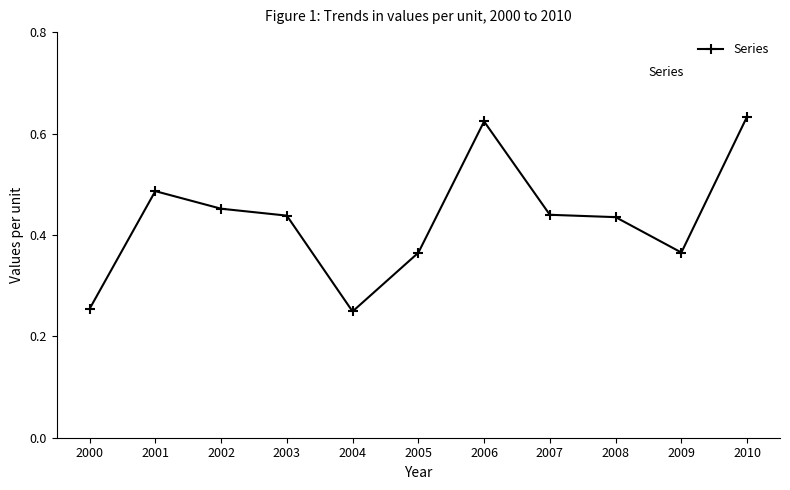

Which has a higher value, 2010 or 2001?

2010